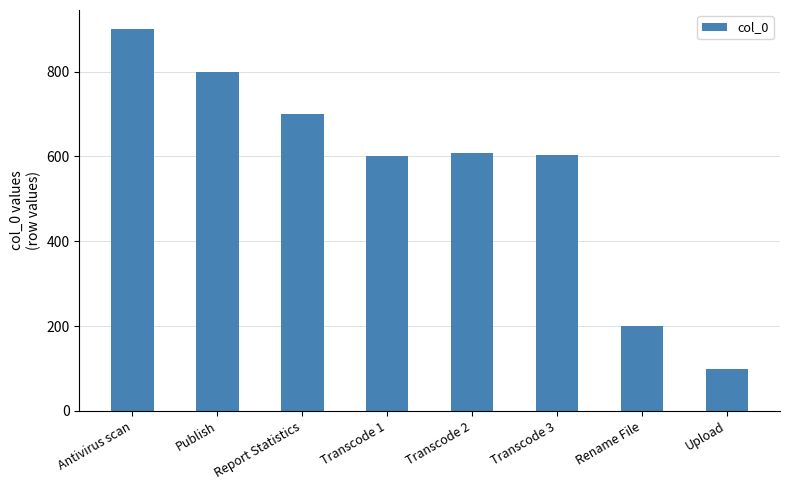

Which category has the highest value across all series?

Antivirus scan